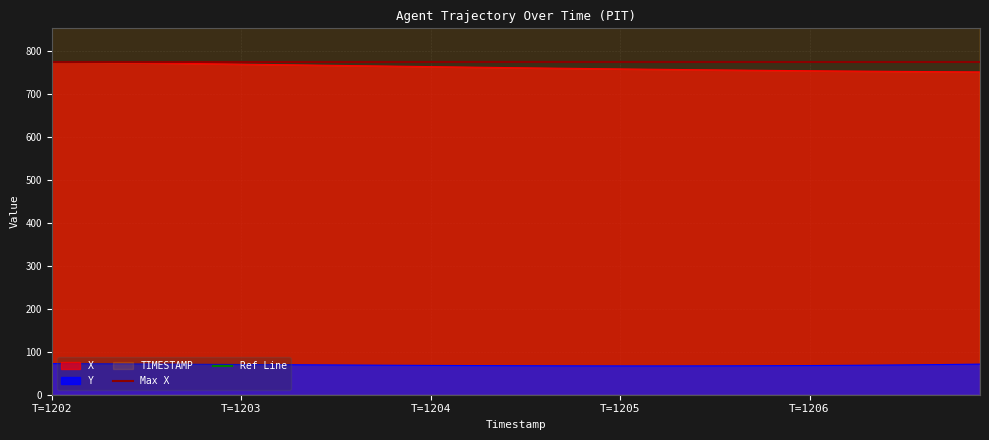

True or false: Y and X intersect in this chart.

False